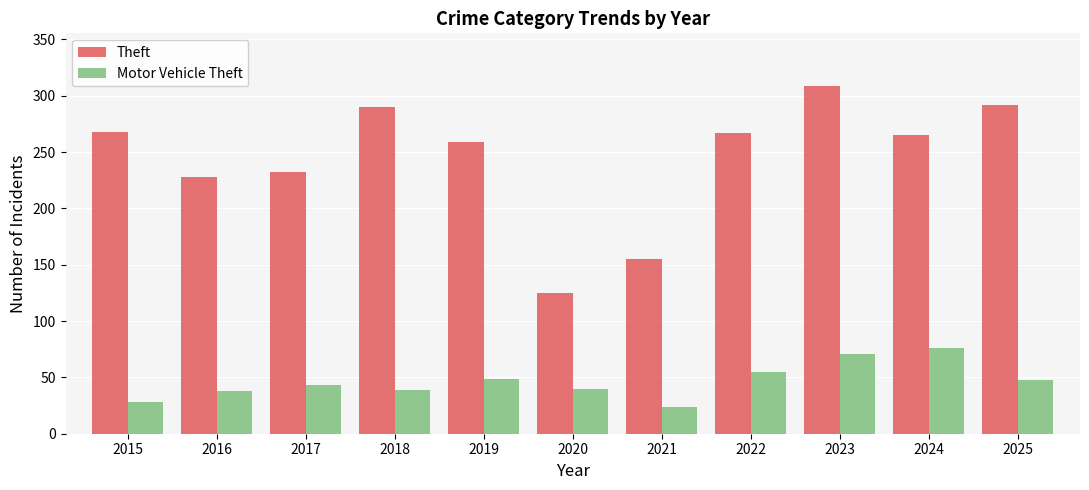

At how many categories does at least one series exceed 177?

9